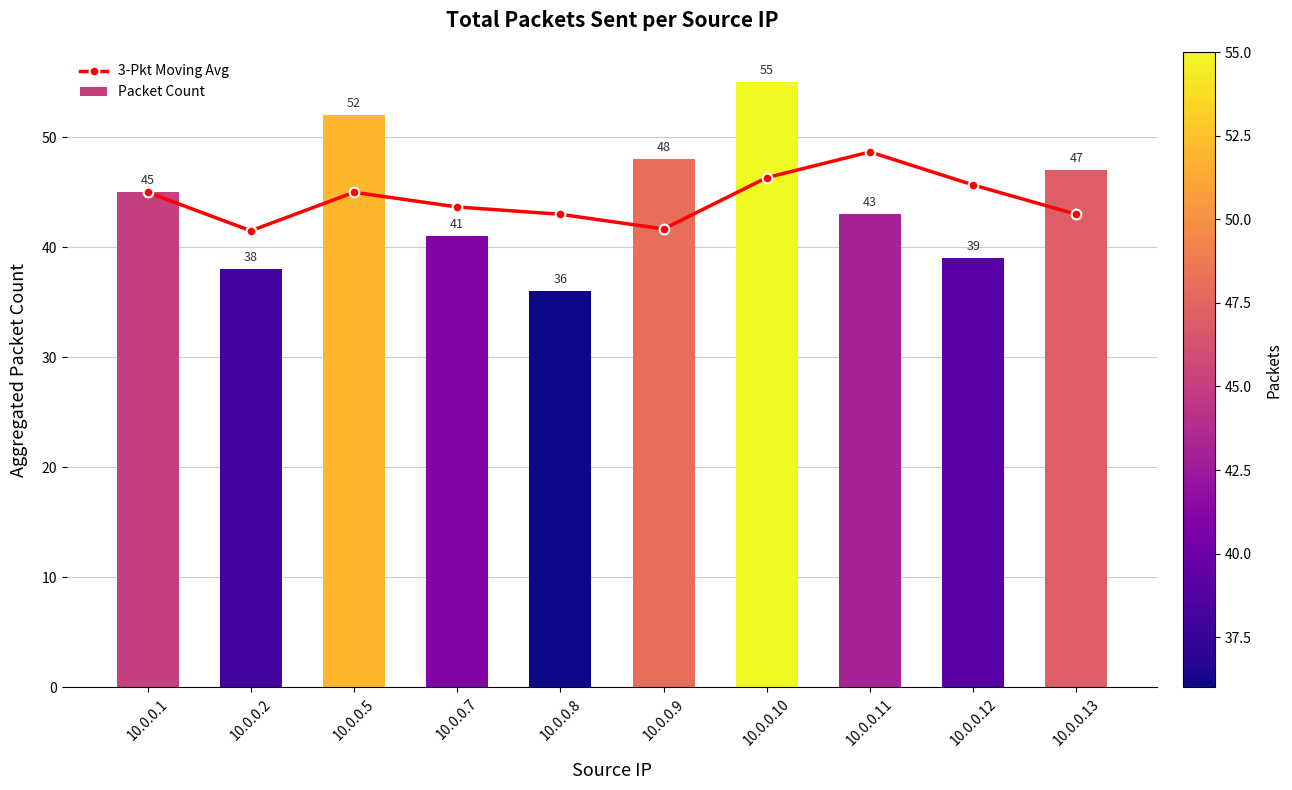

Between 10.0.0.10 and 10.0.0.13, which series saw the biggest shift?

Packet Count